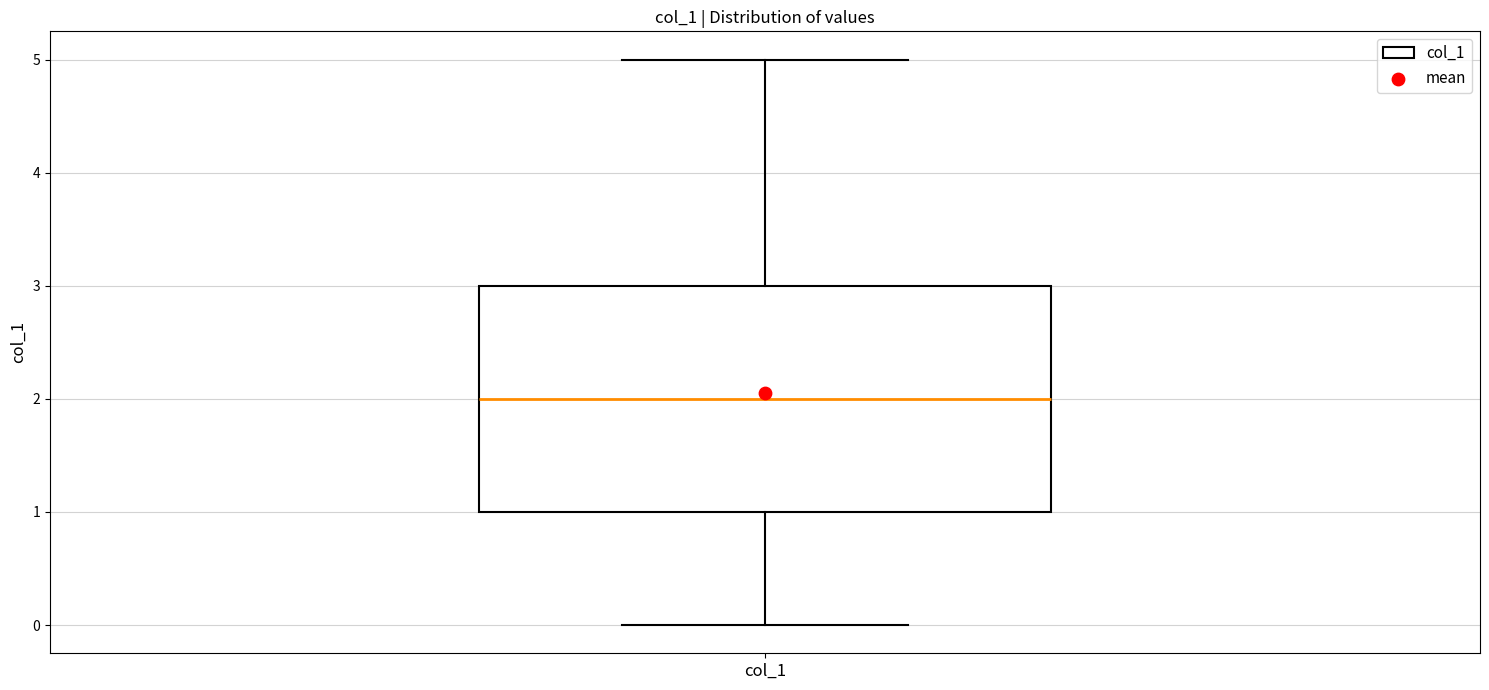

Where is the lower edge of the box for col_1 on the y-axis? The values are not printed on the chart, so give them approximately, as read against the axis.

1